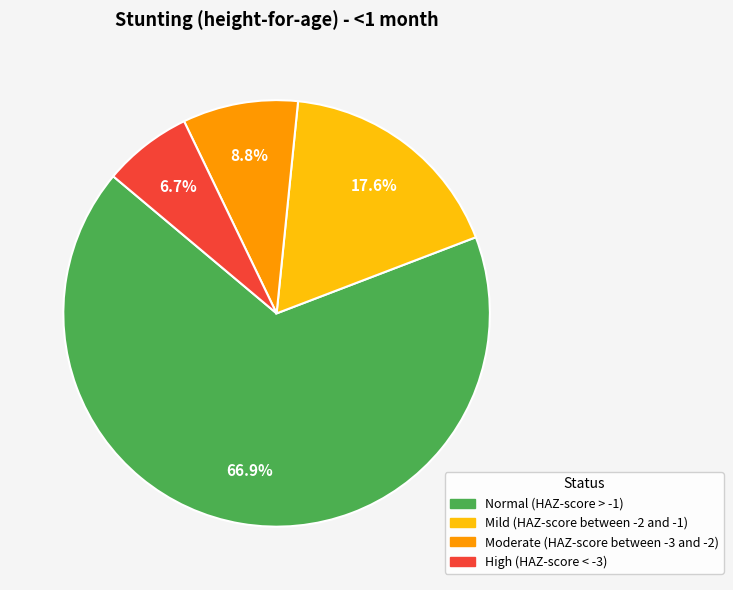

Does High (HAZ-score < -3) represent more than half of the total?

No